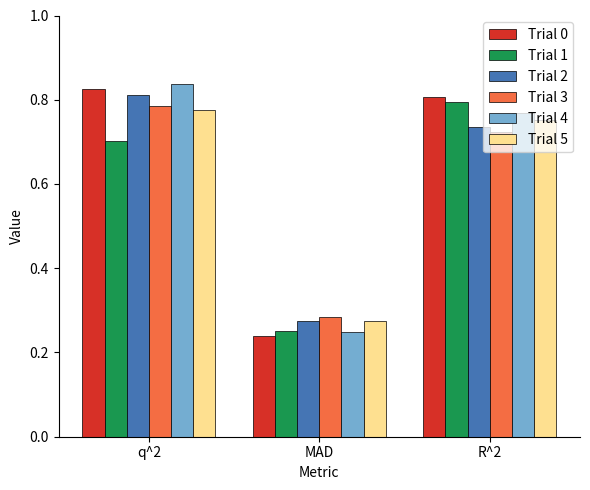

List the labels in order of Trial 2 value, smallest first.

MAD, R^2, q^2